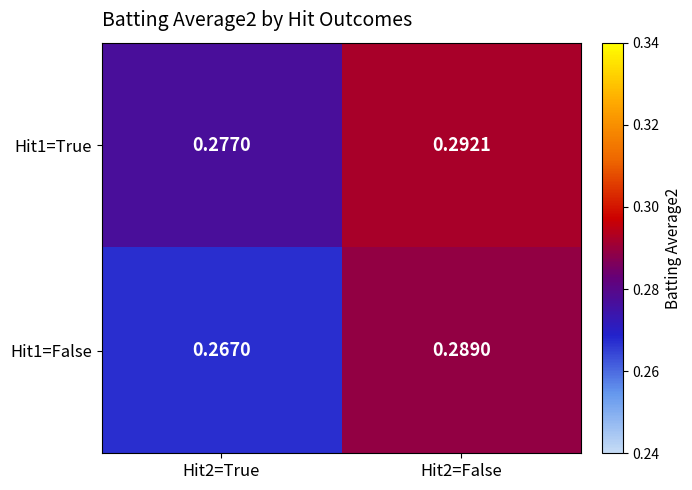

Is the value of Hit1=True at Hit2=True greater than the value of Hit1=False at Hit2=False?

No